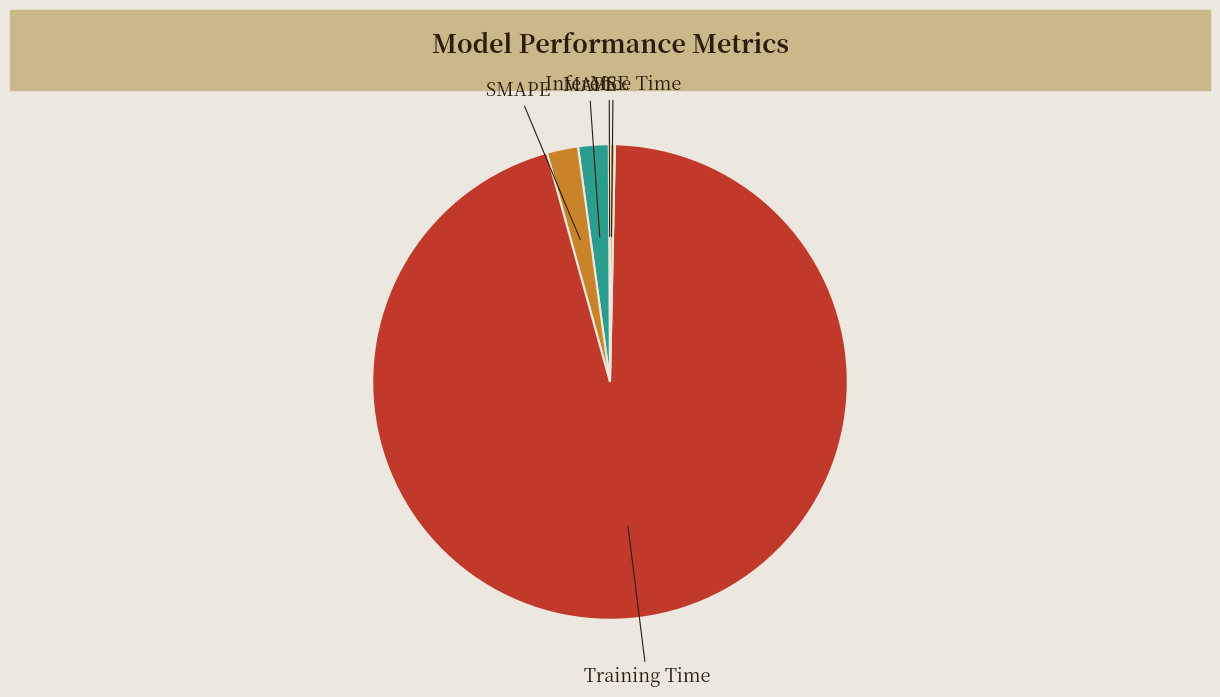

True or false: SMAPE accounts for 2% of the total.

True